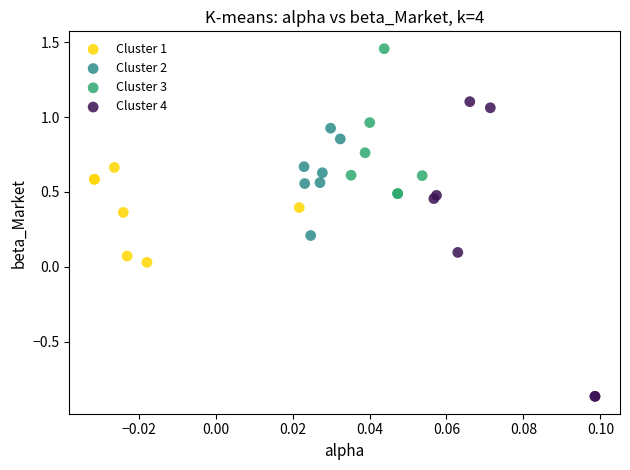

Which series has the largest Y range (max minus min)?

Cluster 4